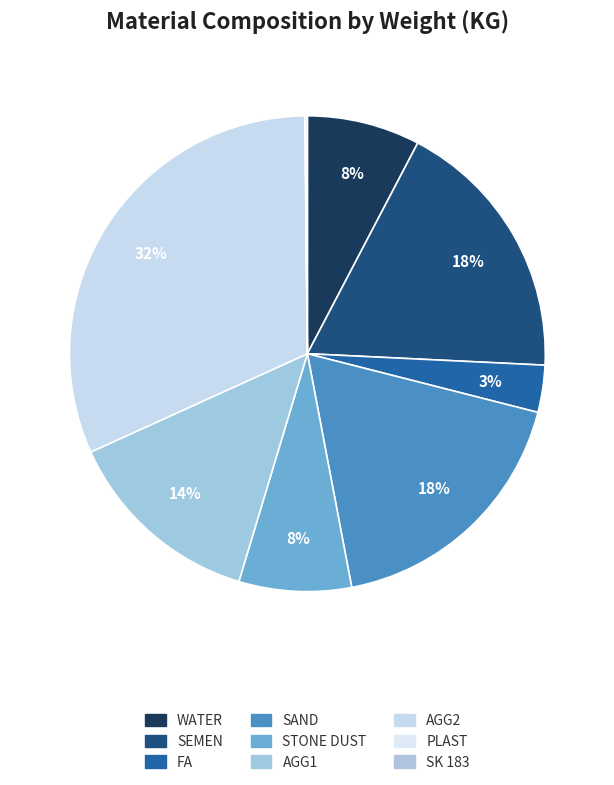

Between PLAST and AGG1, which is larger?

AGG1